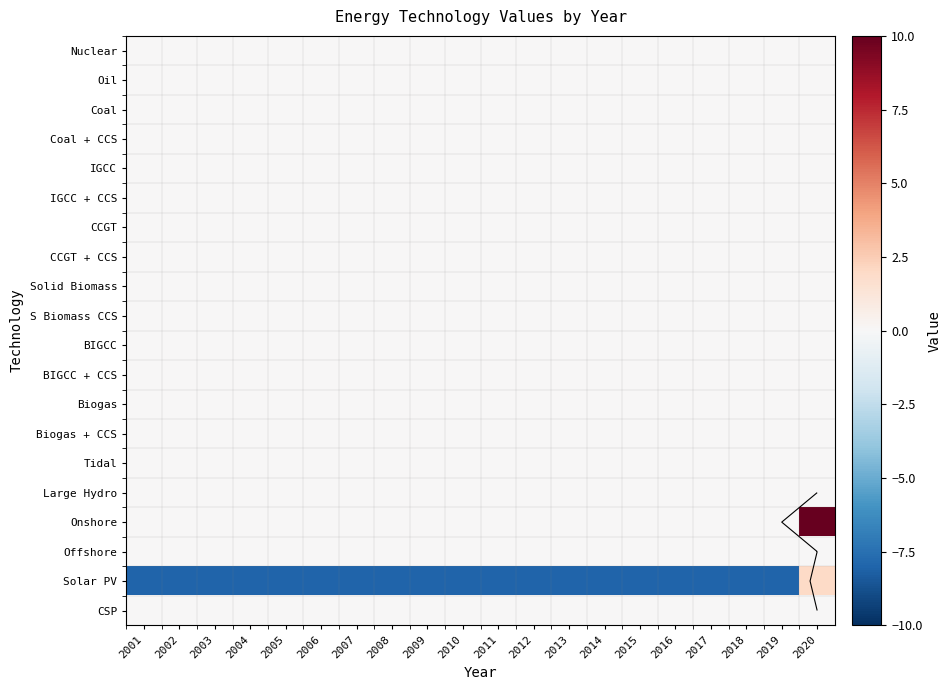

List the series in order of their peak value, lowest first.

Nuclear, Oil, Coal, Coal + CCS, IGCC, IGCC + CCS, CCGT, CCGT + CCS, Solid Biomass, S Biomass CCS, BIGCC, BIGCC + CCS, Biogas, Biogas + CCS, Tidal, Large Hydro, Offshore, CSP, Solar PV, Onshore